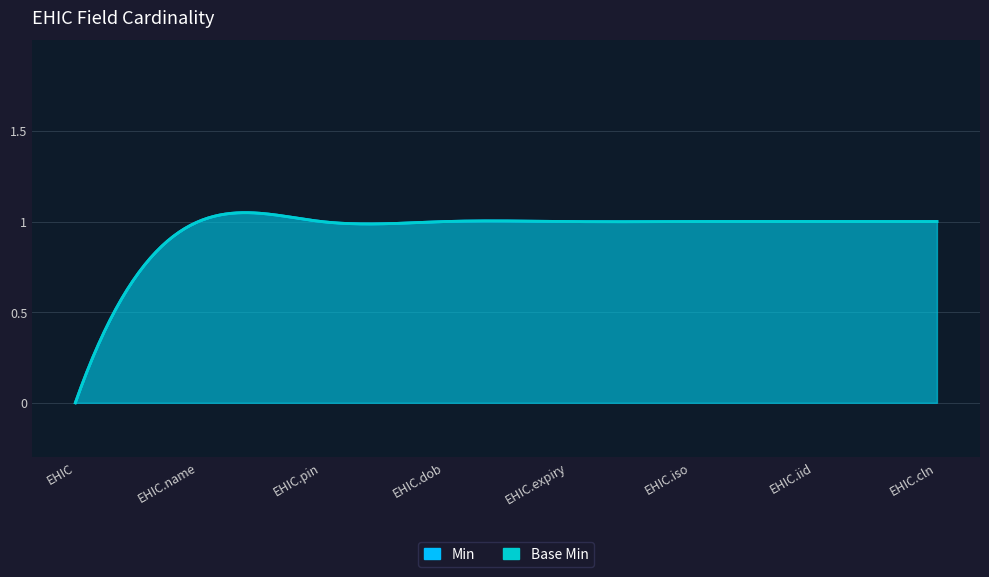

How many Min values are between 1 and 2?

7